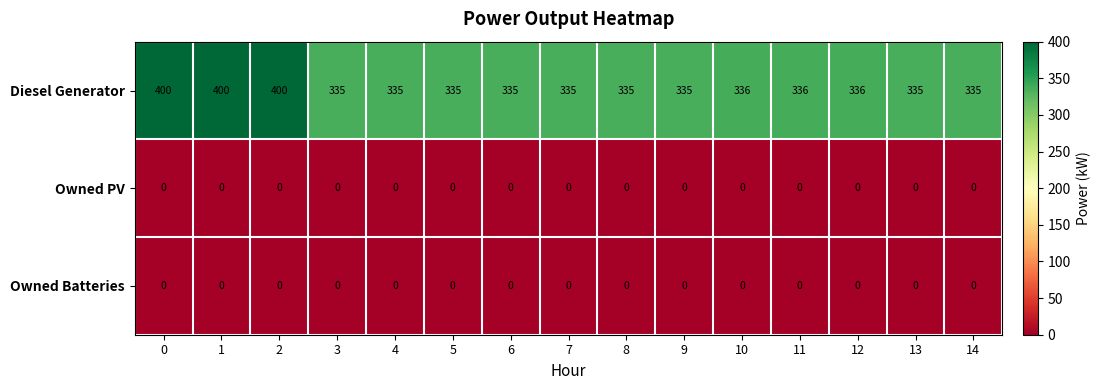

How many distinct data groups are displayed?

3